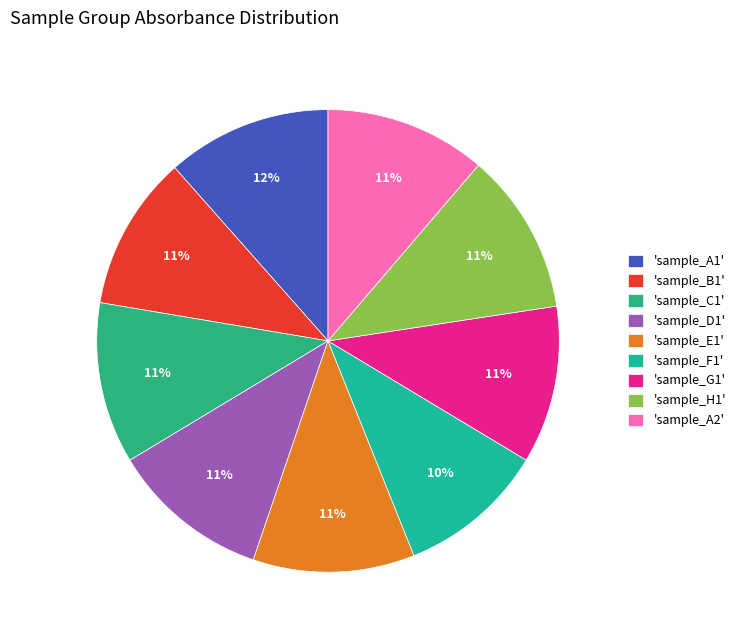

Count the number of slices in the pie.

9